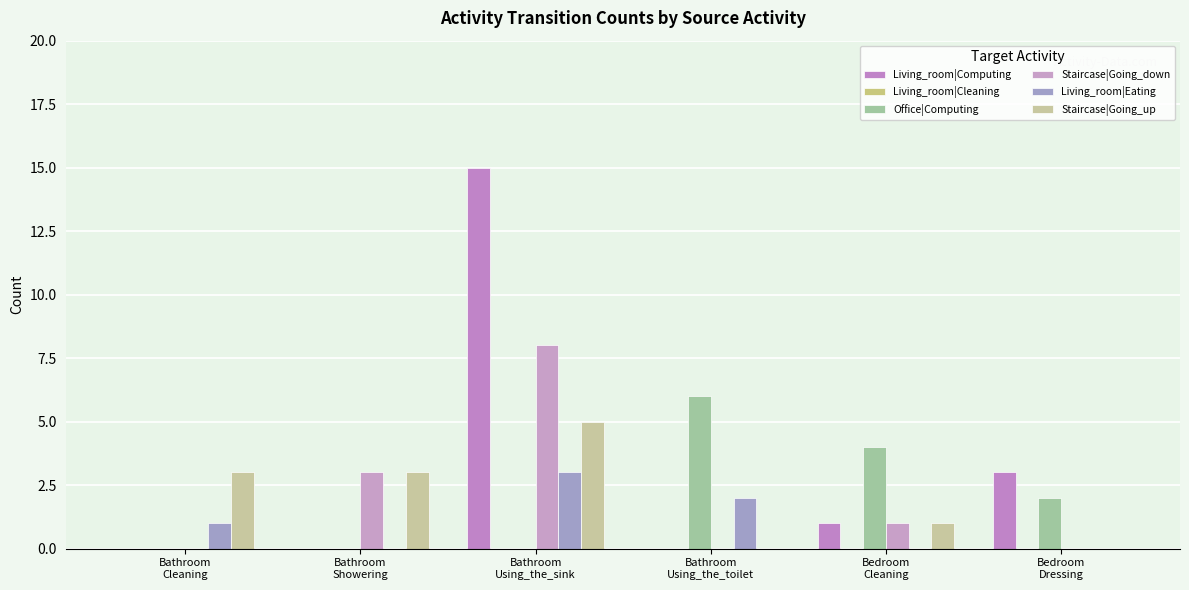

What is the average value of the Living_room|Computing series?

3